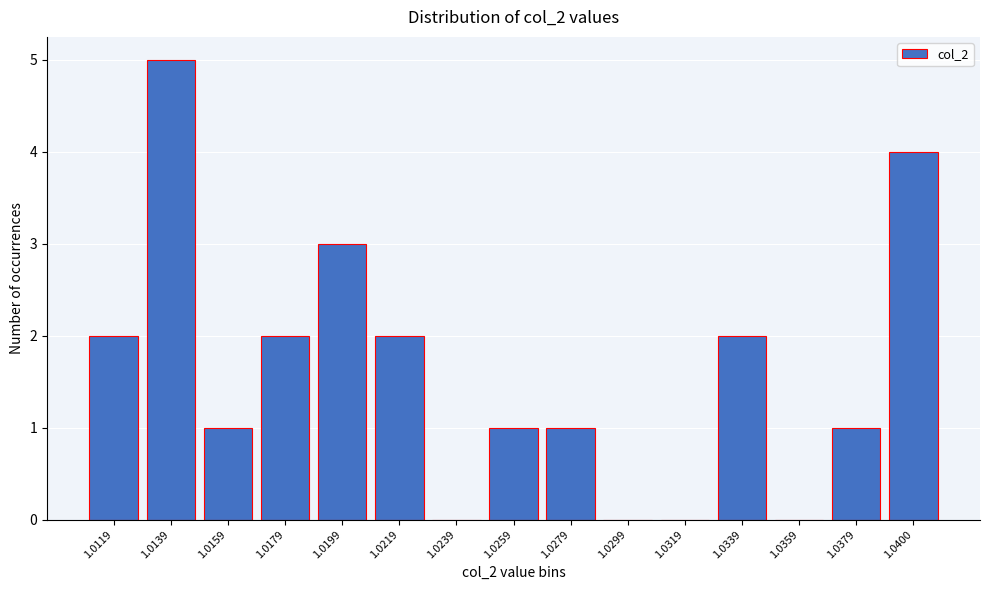

Reading right to left, extract all data points from this chart.

1.0400=4	1.0379=1	1.0359=0	1.0339=2	1.0319=0	1.0299=0	1.0279=1	1.0259=1	1.0239=0	1.0219=2	1.0199=3	1.0179=2	1.0159=1	1.0139=5	1.0119=2